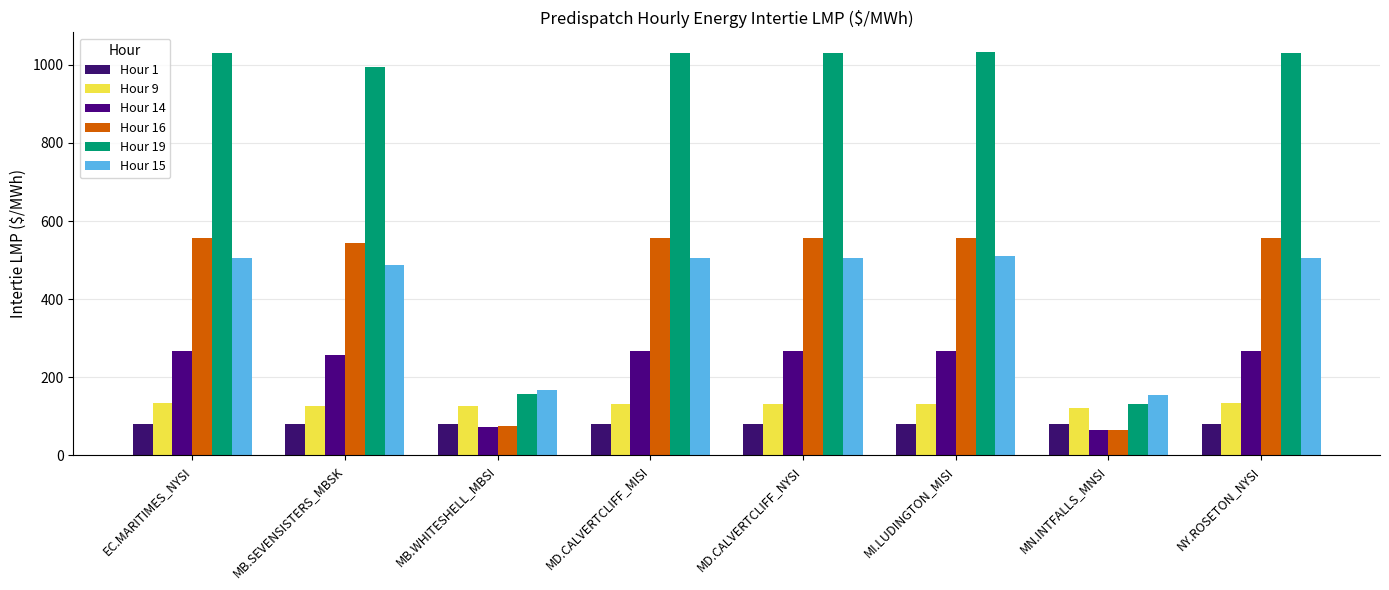

How many series are shown in this chart?

6